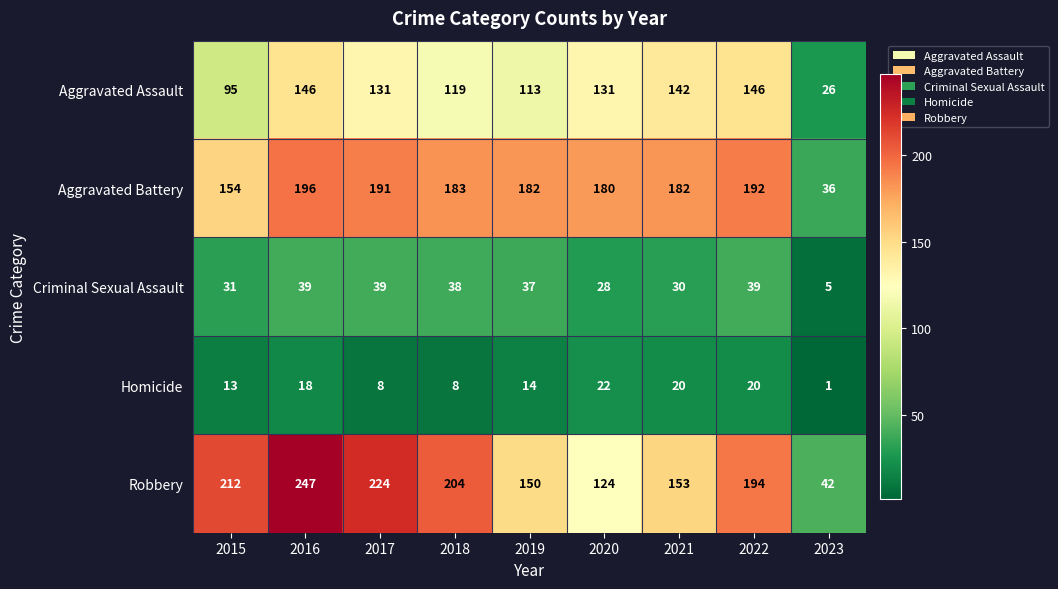

Rank the series at 2020 from highest to lowest value.

Aggravated Battery, Aggravated Assault, Robbery, Criminal Sexual Assault, Homicide